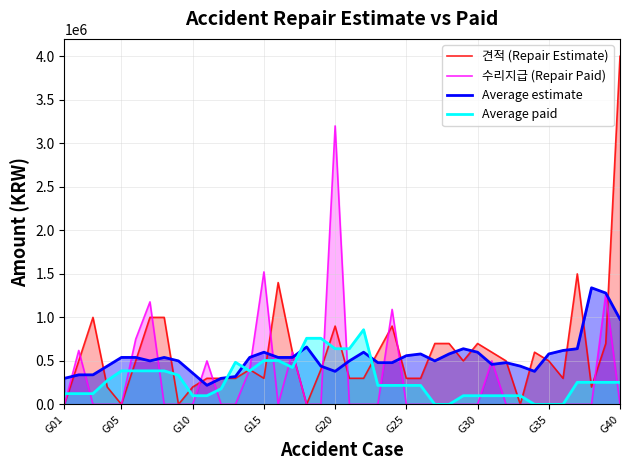

How many categories are shown in the chart?

40